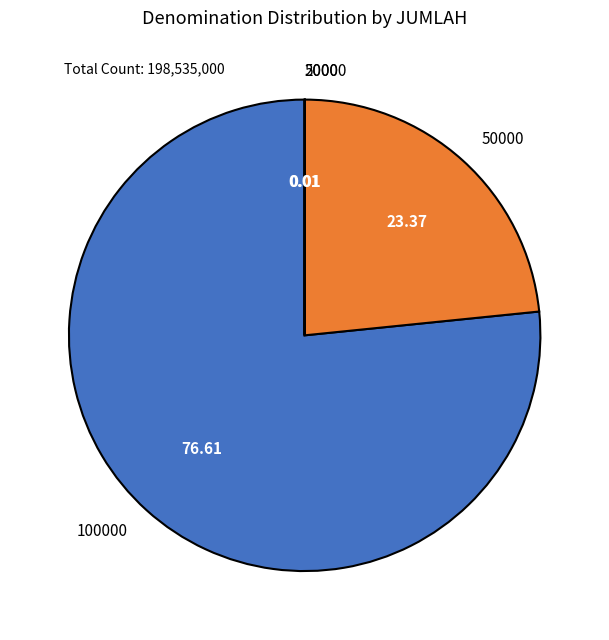

Which slice represents more than half of the pie?

100000